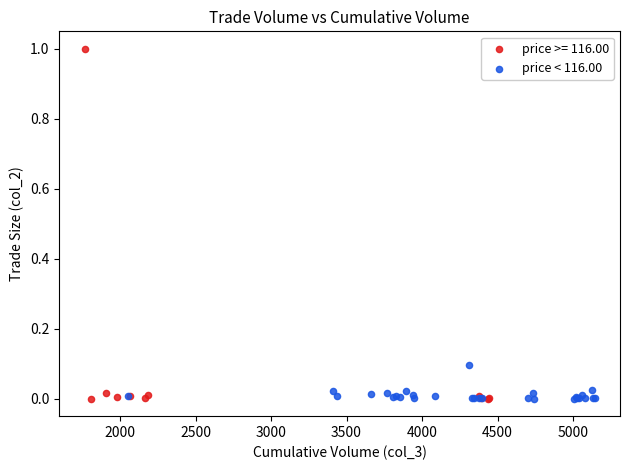

Which series has the largest Y range (max minus min)?

price >= 116.00